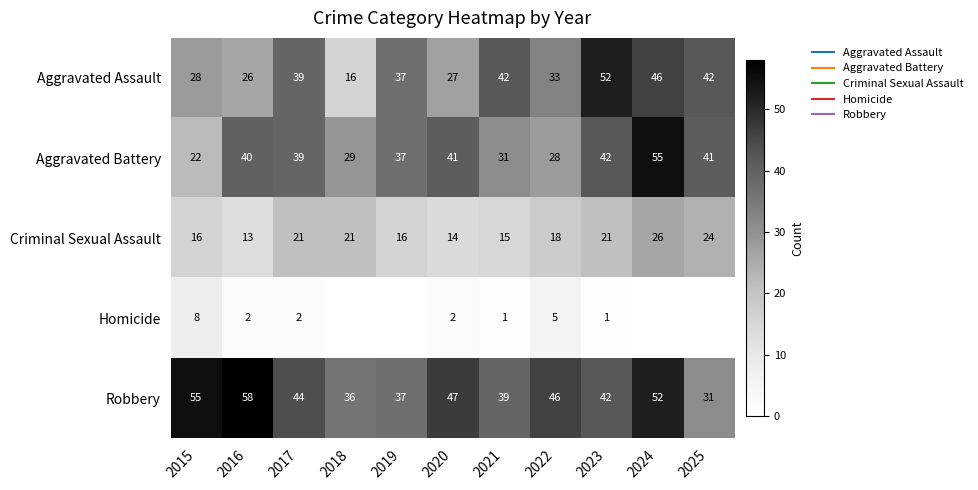

Where is Aggravated Battery nearest to the value 38?

2017